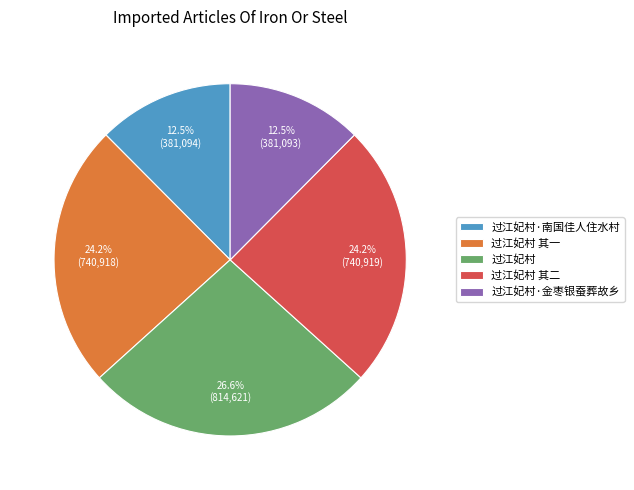

How many slices are in this pie chart?

5